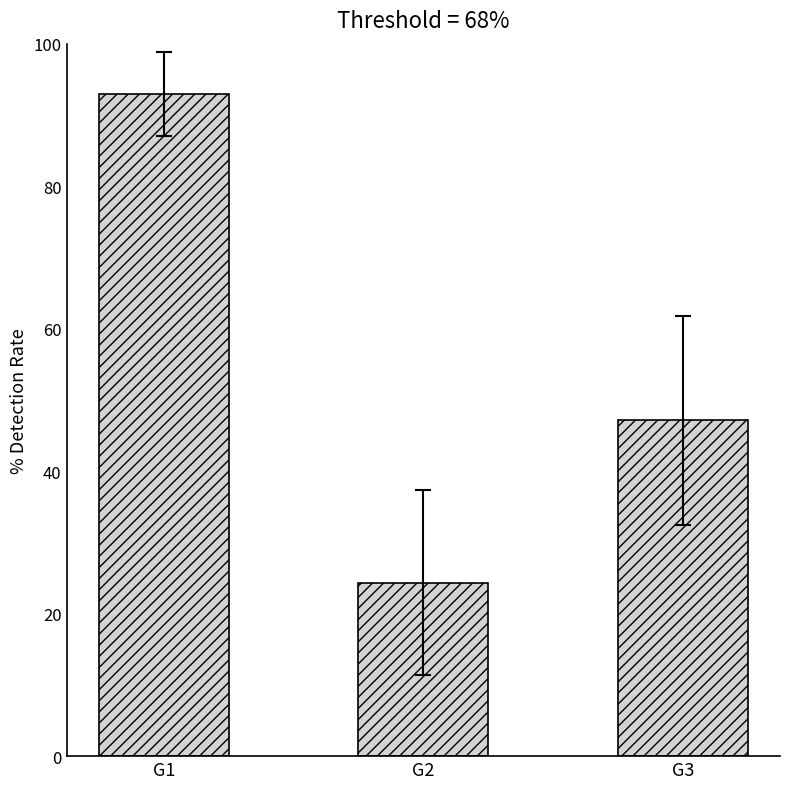

How many distinct data groups are displayed?

1